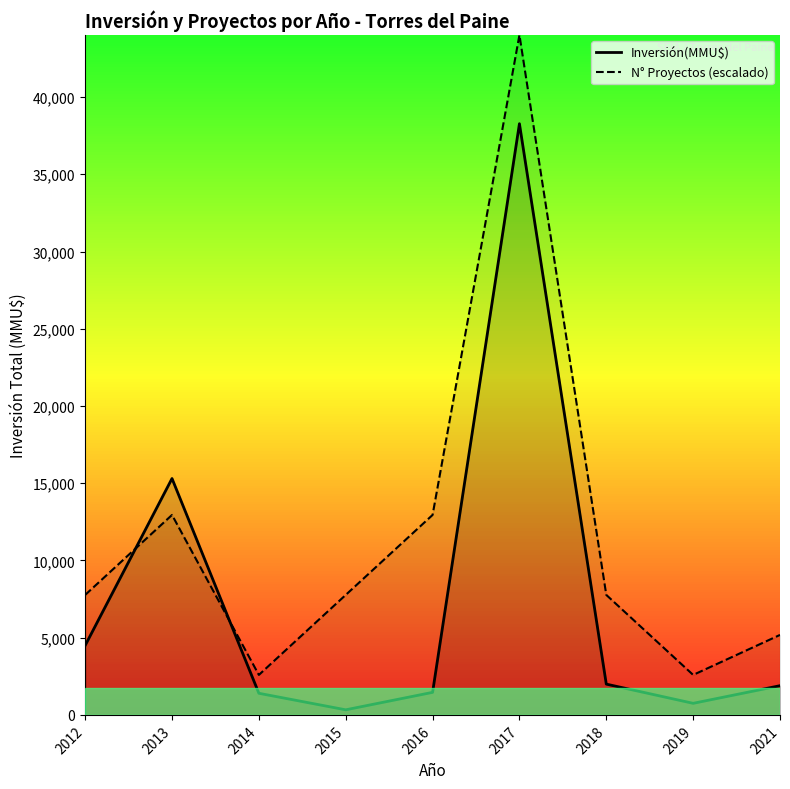

Rank the series by their maximum value, from highest to lowest.

N° Proyectos (escalado), Inversión(MMU$)